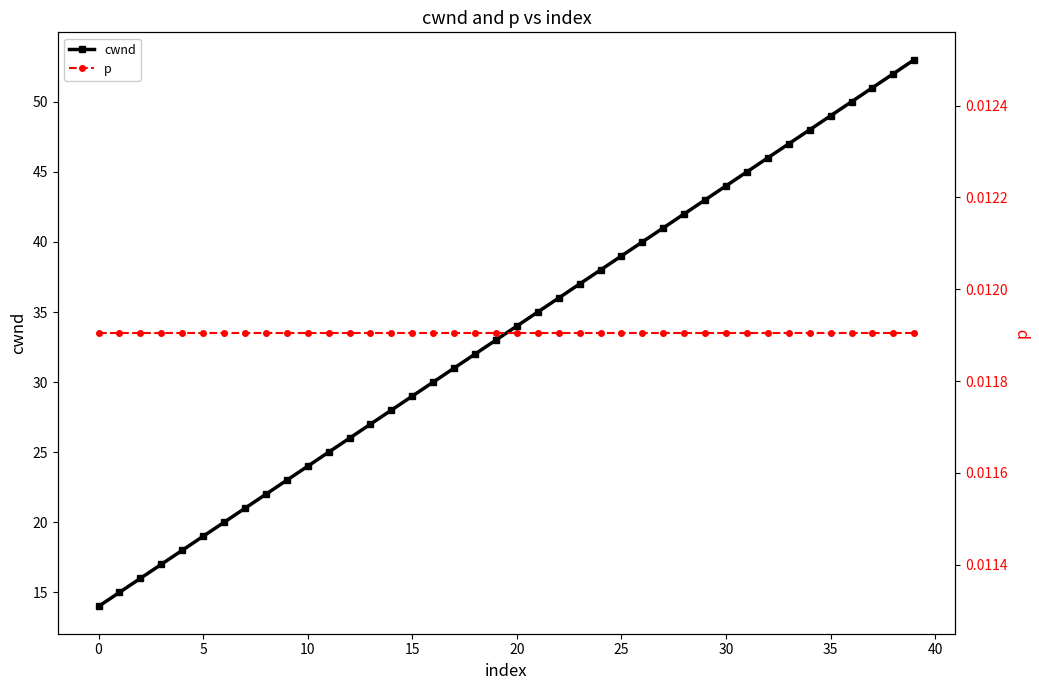

At how many categories does at least one series exceed 31?

22